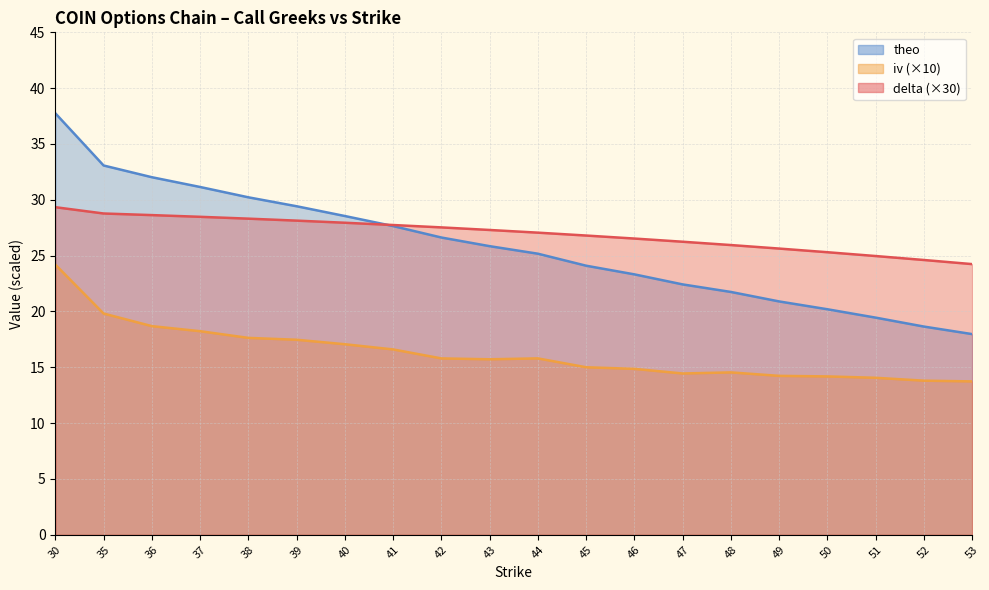

Does the chart have visible grid lines?

Yes